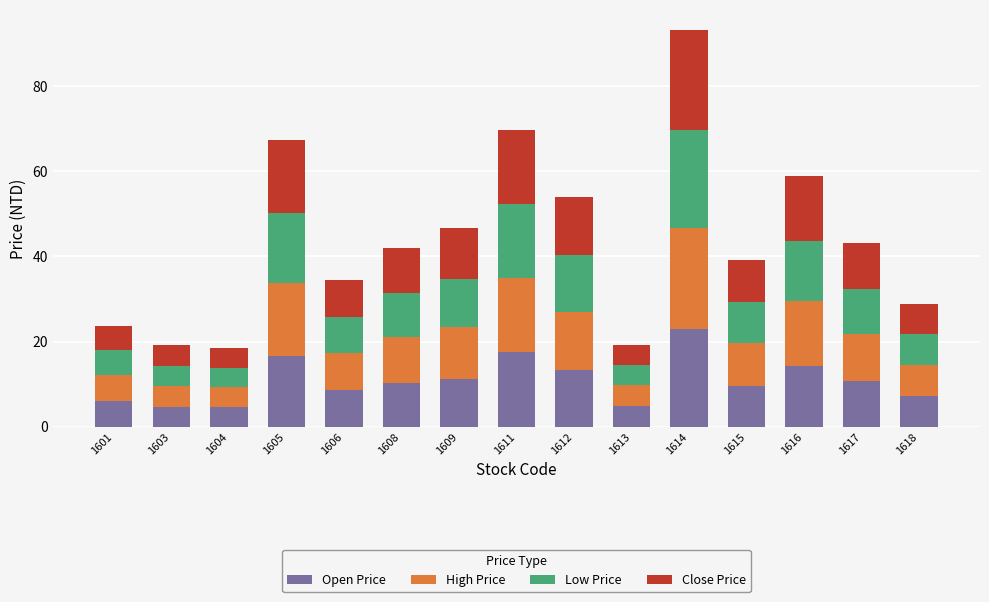

True or false: Open Price has a value of 22.2 at 1612.

False